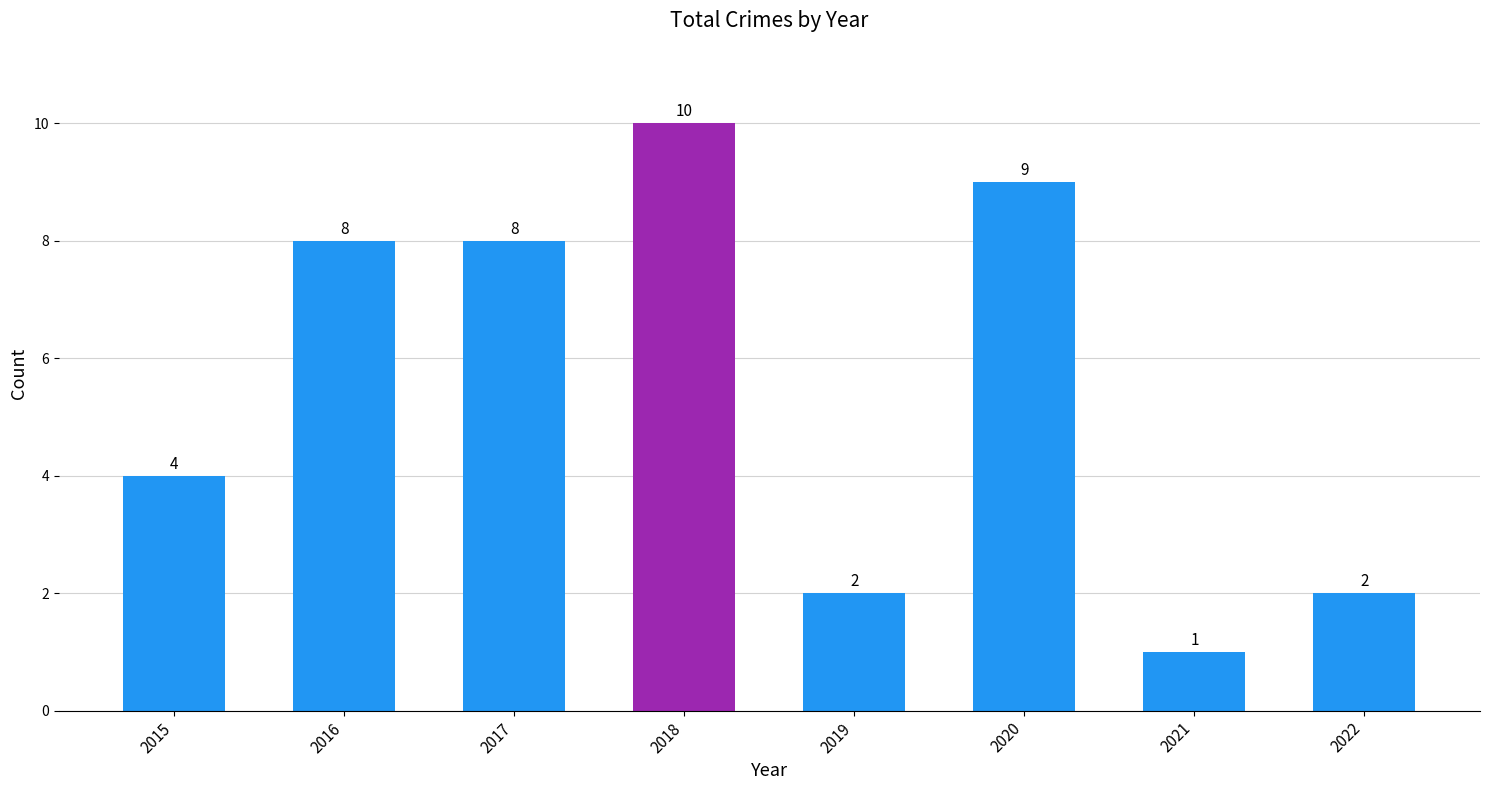

Reading left to right, extract all data points from this chart.

4	8	8	10	2	9	1	2